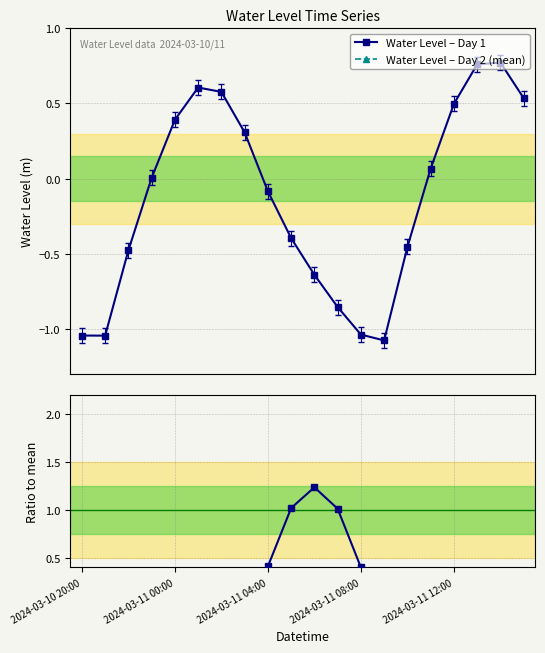

What is the difference between the maximum and minimum values in the Ratio Day2/Day1-mean series?

3.1